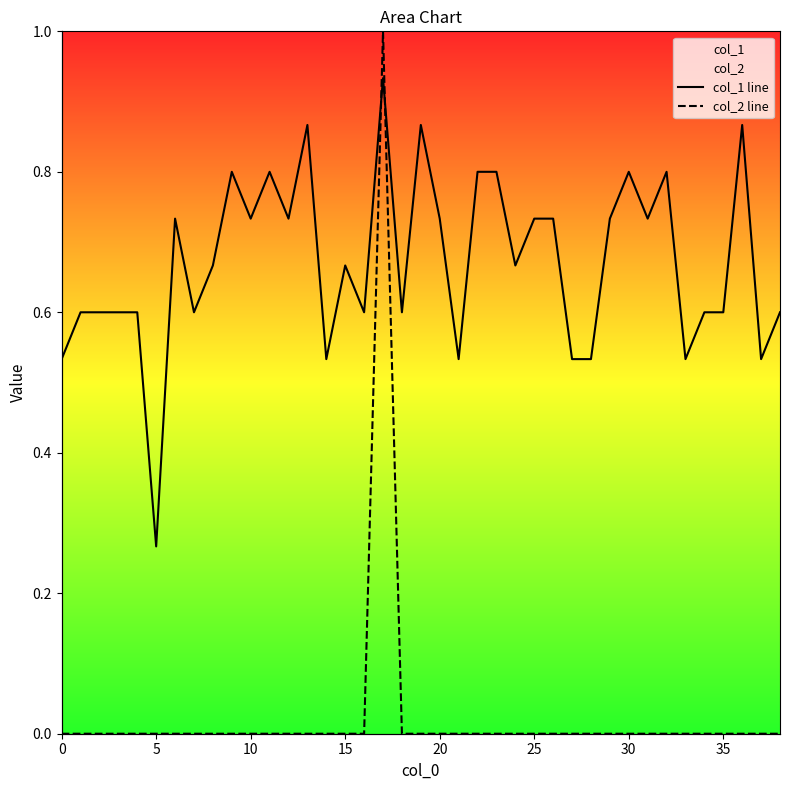

What is the label of the 4th point from the right?

35